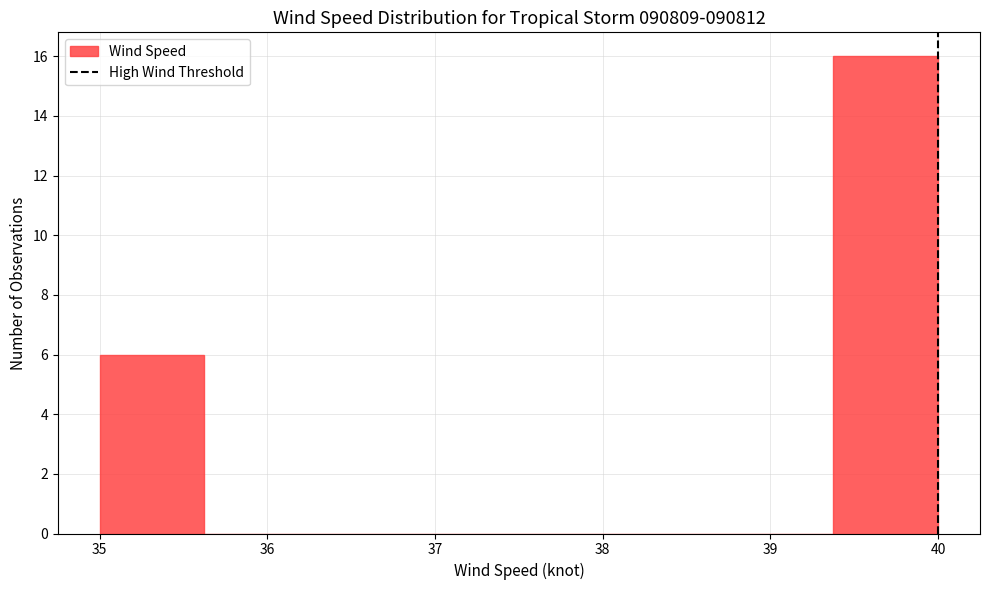

Reading left to right, list every bar in this chart as the range it spans on the x-axis followed by its height. Neither the bar edges nor the heights are printed on the chart, so give them approximately, as read against the axes.

35.0 to 35.6: 6
35.6 to 36.3: 0
36.3 to 36.9: 0
36.9 to 37.5: 0
37.5 to 38.1: 0
38.1 to 38.8: 0
38.8 to 39.4: 0
39.4 to 40.0: 16